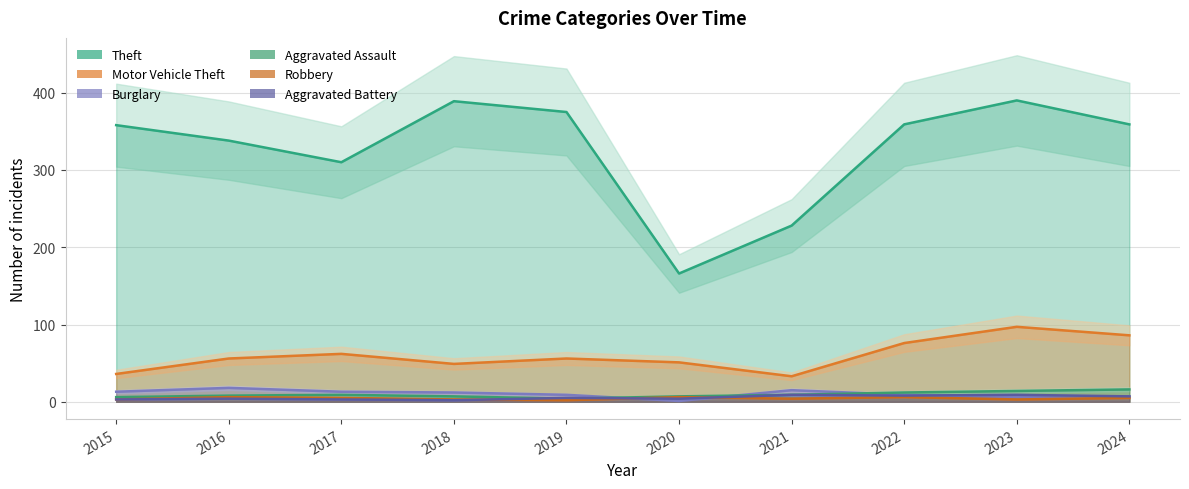

How many interior local peaks does the Aggravated Assault series have?

1